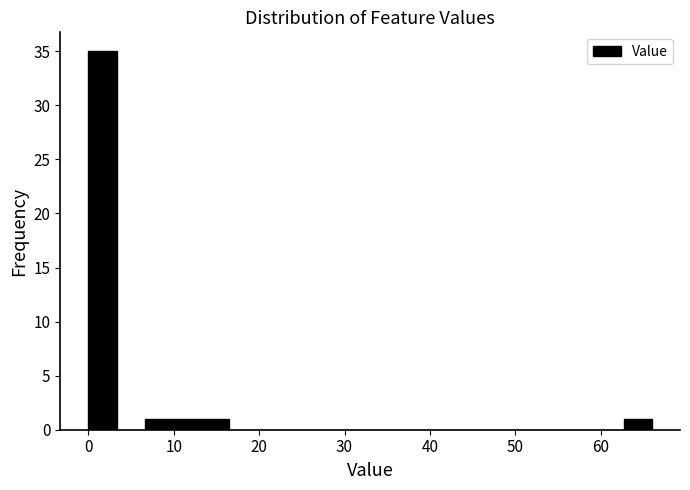

Read against the x-axis, roughly where is the centre of the tallest bar?

2